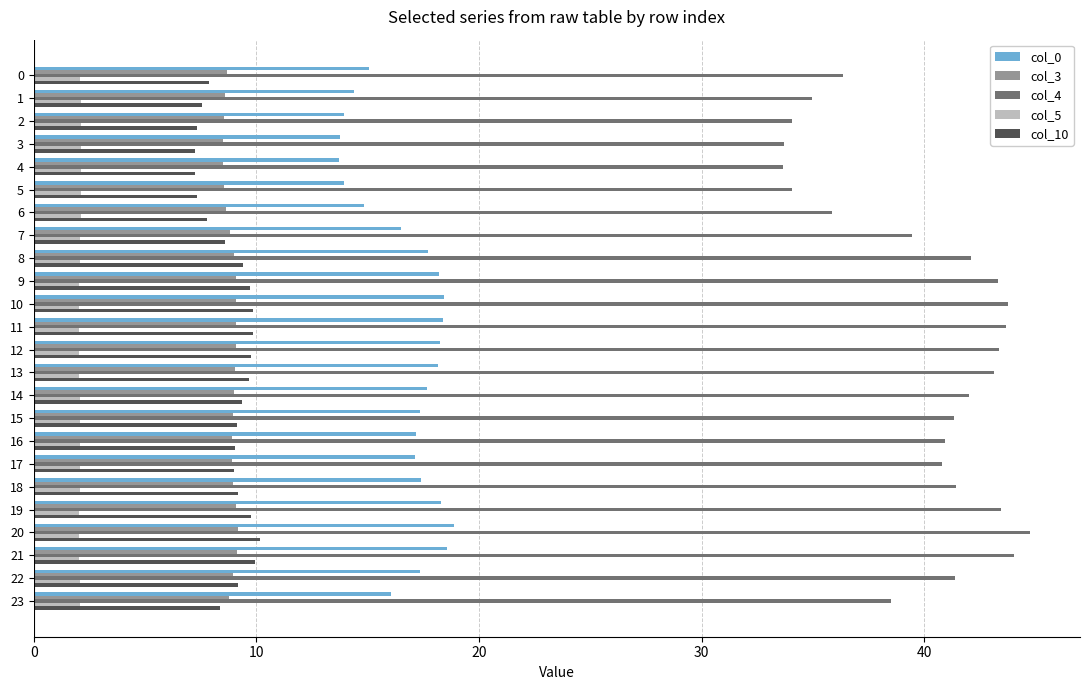

True or false: col_4 has a value of 69.9 at 15.

False